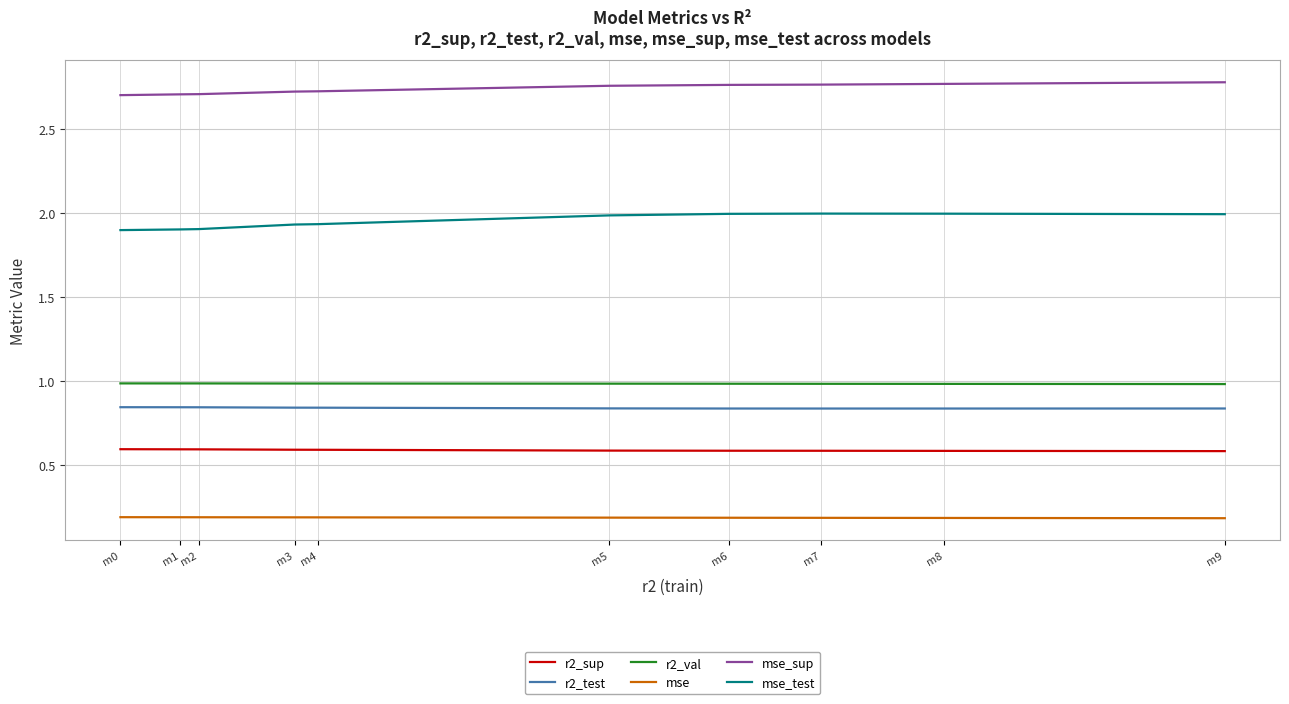

How many categories are shown in the chart?

10